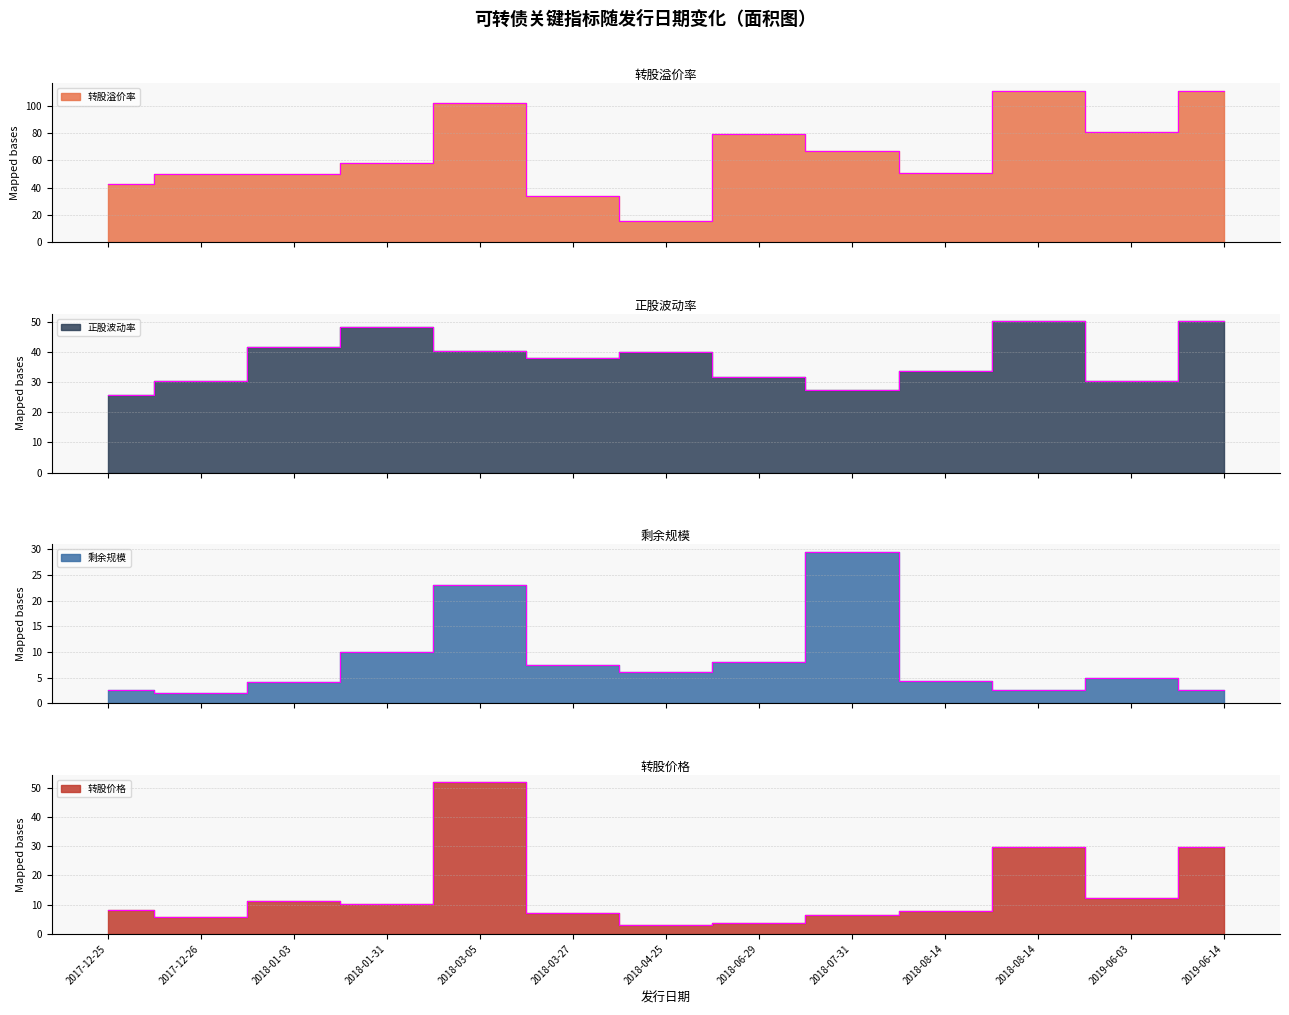

True or false: 转股溢价率 and 转股价格 intersect in this chart.

False